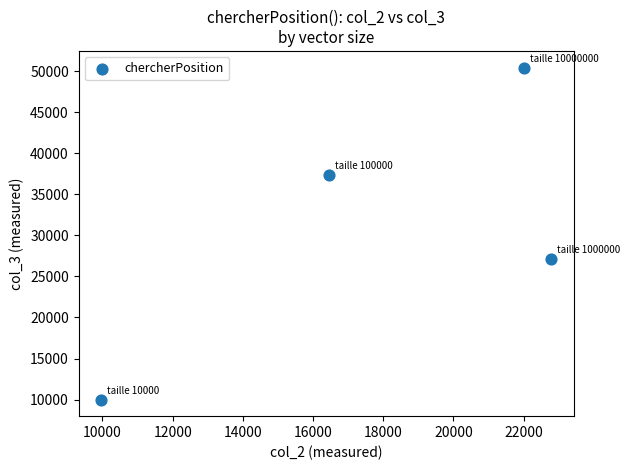

What Y value in the scatter plot is closest to 30225?

27169